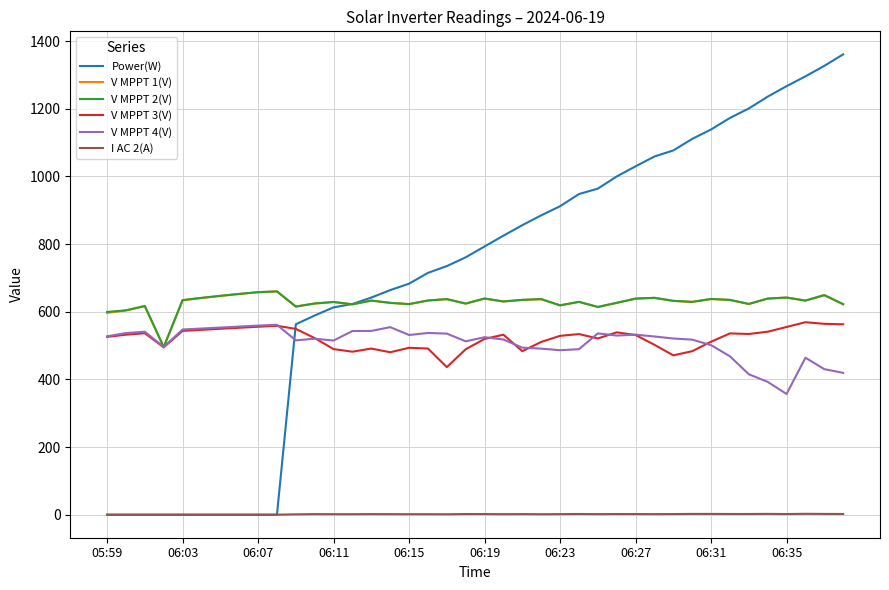

True or false: V MPPT 4(V) and Power(W) cross at least once.

True